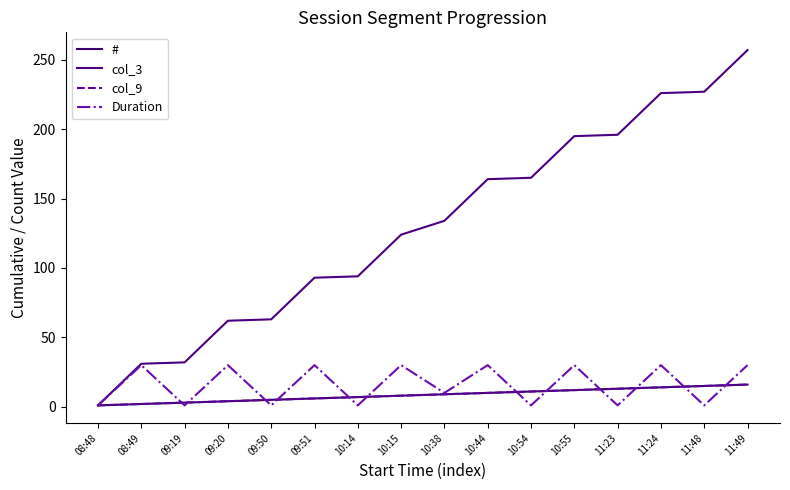

What is the difference between the col_9 values at 08:49 and 09:20?

2